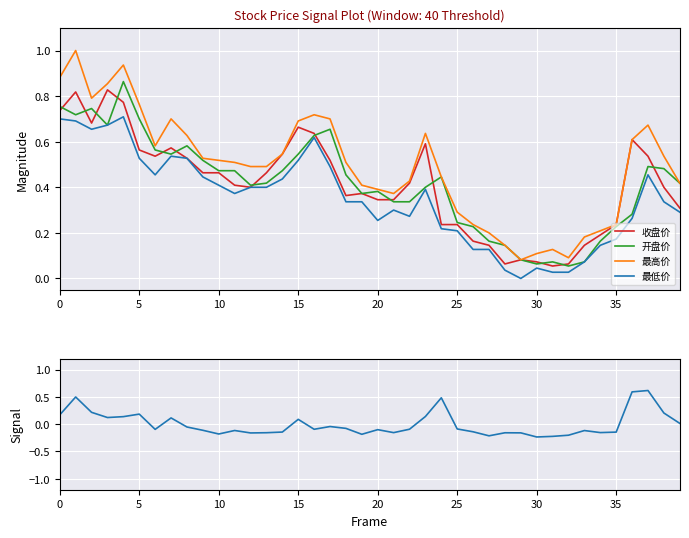

What is the smallest value displayed?

-0.2